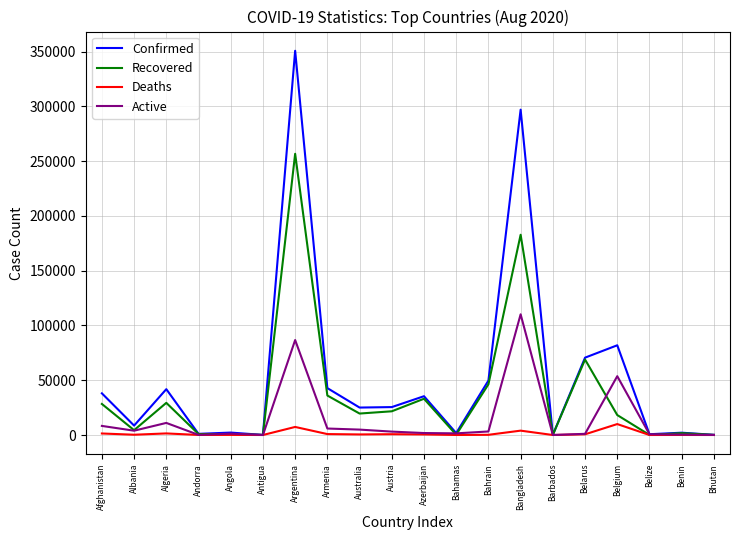

What is the total value across all series at Armenia?

85650